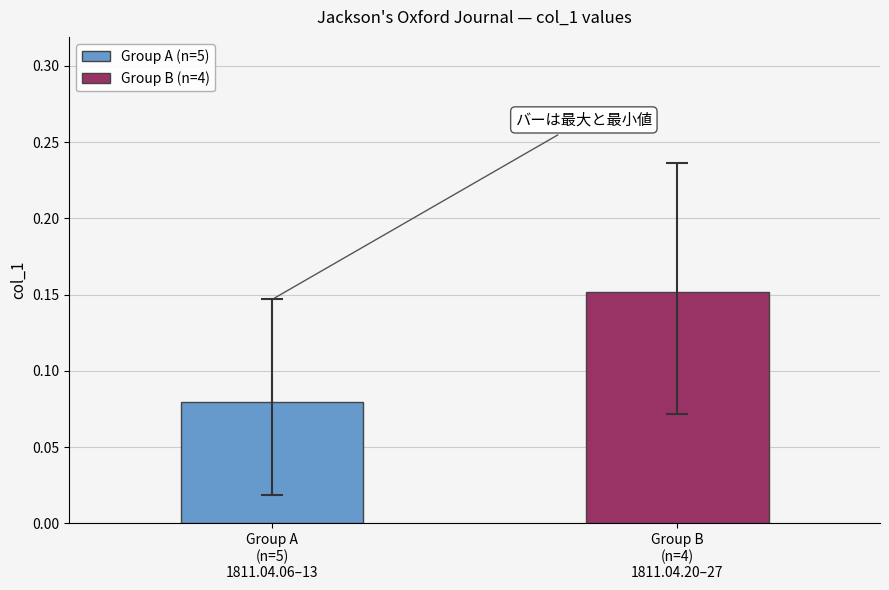

List the series in order of their overall mean, highest first.

Group B (n=4), Group A (n=5)